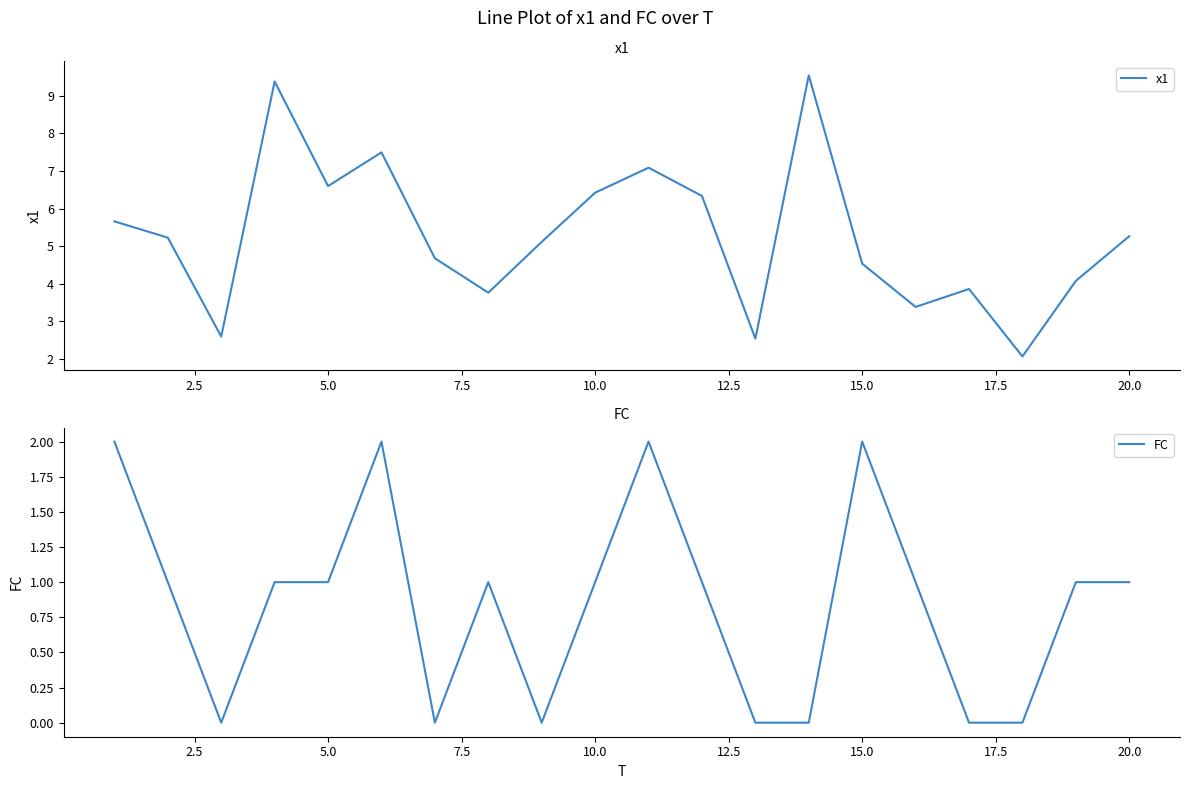

How many data points in x1 are above 5?

11